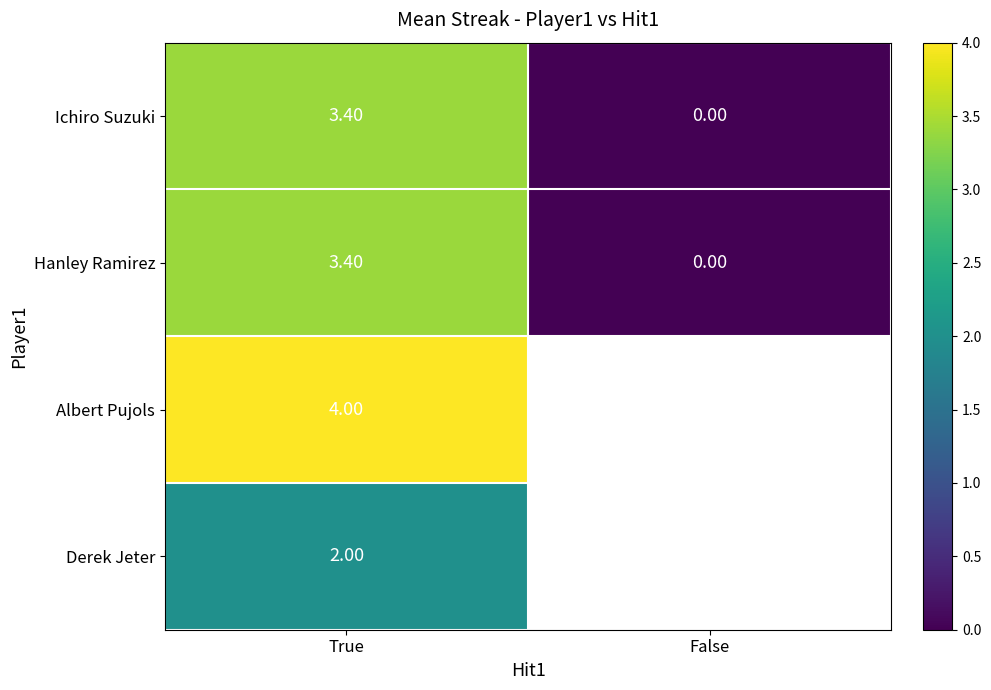

Is the value of Ichiro Suzuki at False greater than the value of Albert Pujols at True?

No